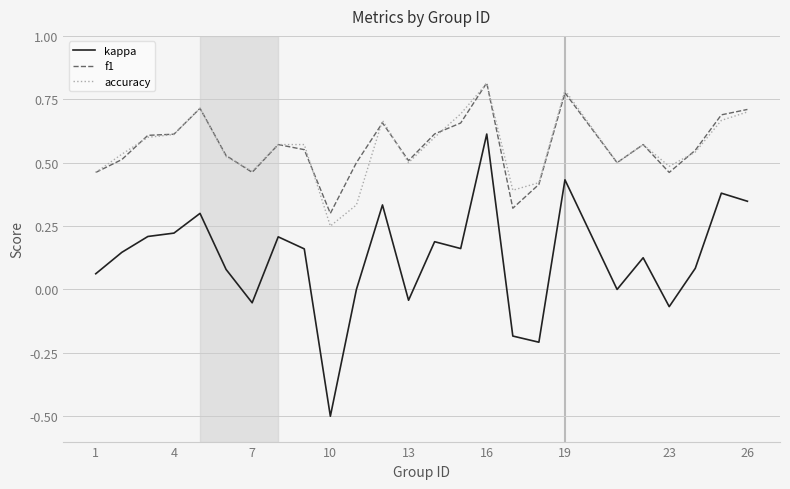

True or false: kappa and f1 cross at least once.

False